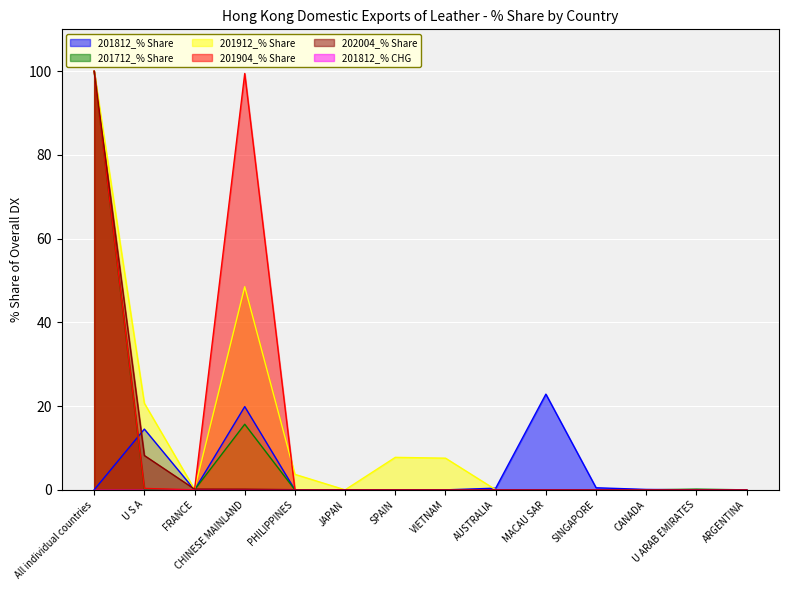

Which has a higher value, AUSTRALIA or CHINESE MAINLAND?

CHINESE MAINLAND